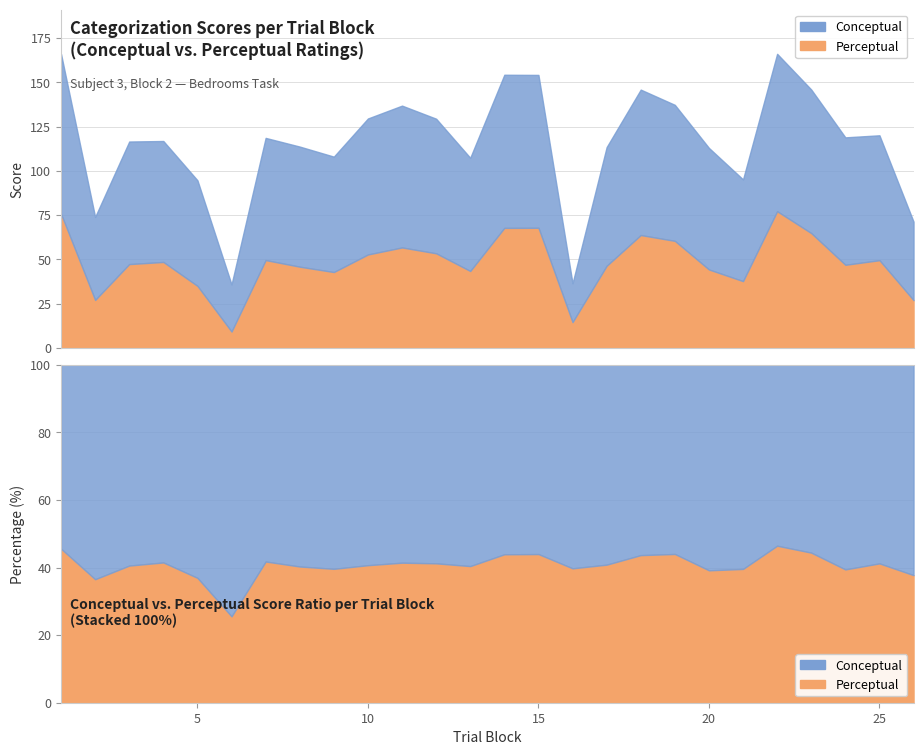

Reading left to right, extract all data points from this chart.

conceptual: 1=90.4	2=46.9	3=69.3	4=68.4	5=59.7	6=26.6	7=69.1	8=67.9	9=65.2	10=76.9	11=80.2	12=76.1	13=64.0	14=86.5	15=86.4	16=21.9	17=67.1	18=82.2	19=76.9	20=68.7	21=57.5	22=89.0	23=81.2	24=72.0	25=70.6	26=44.4
perceptual: 1=75.6	2=27.0	3=47.3	4=48.5	5=35.0	6=9.1	7=49.5	8=45.8	9=42.8	10=52.7	11=56.7	12=53.4	13=43.4	14=67.7	15=67.8	16=14.5	17=46.3	18=63.7	19=60.4	20=44.2	21=37.6	22=77.2	23=64.8	24=46.9	25=49.5	26=26.9